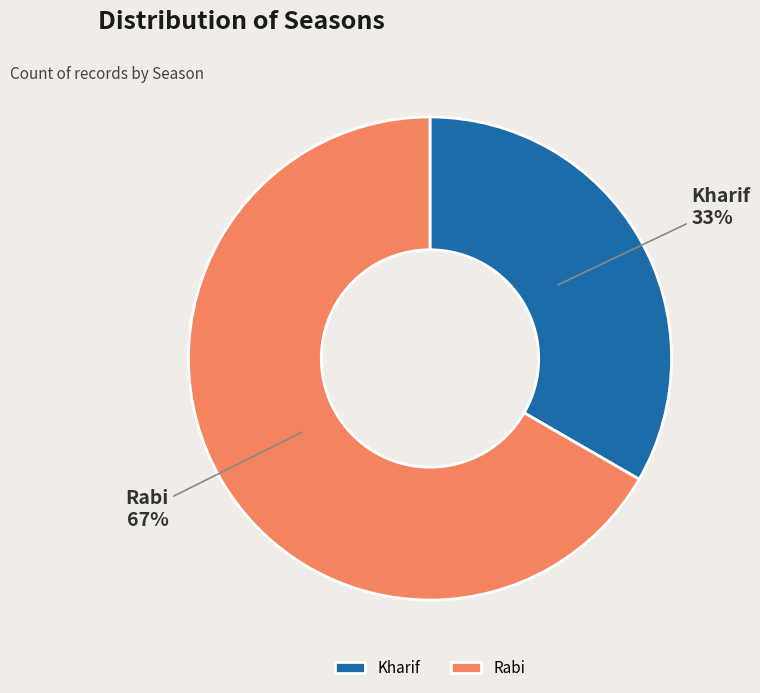

How many slices are in this pie chart?

2